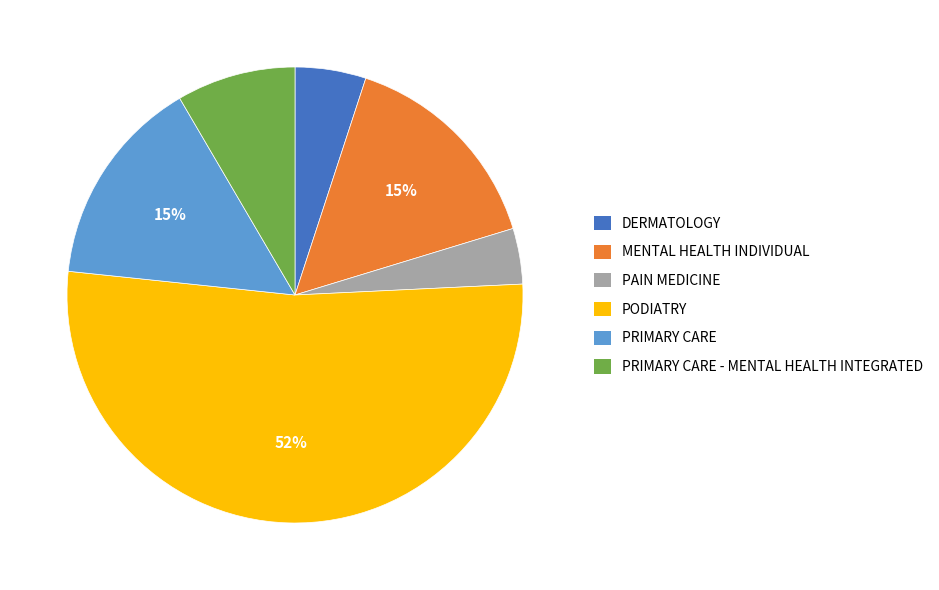

What is the largest slice in the pie chart?

PODIATRY